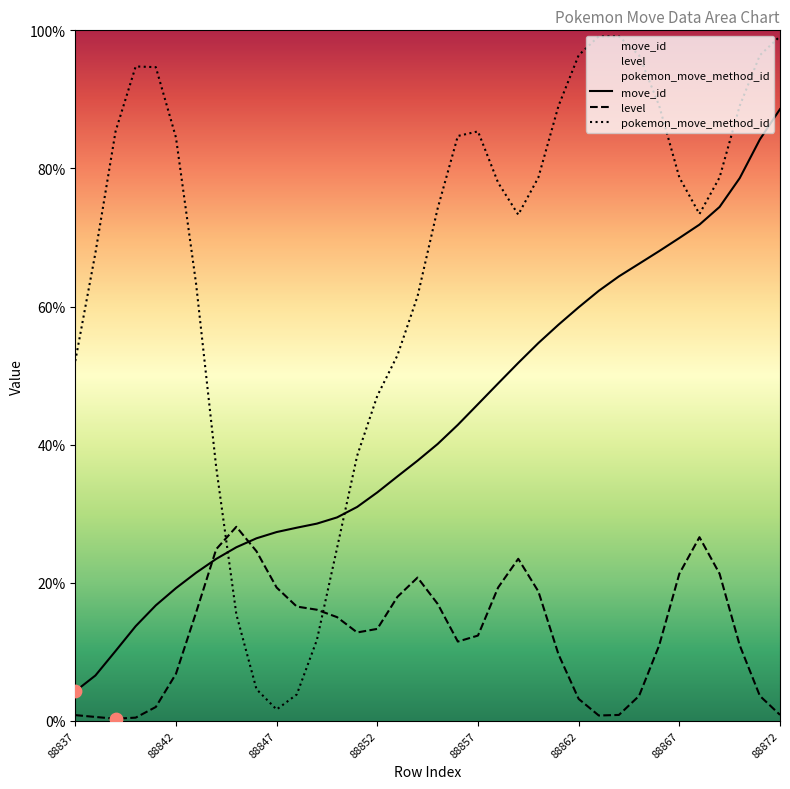

What are all the series names shown in the legend?

move_id, level, pokemon_move_method_id